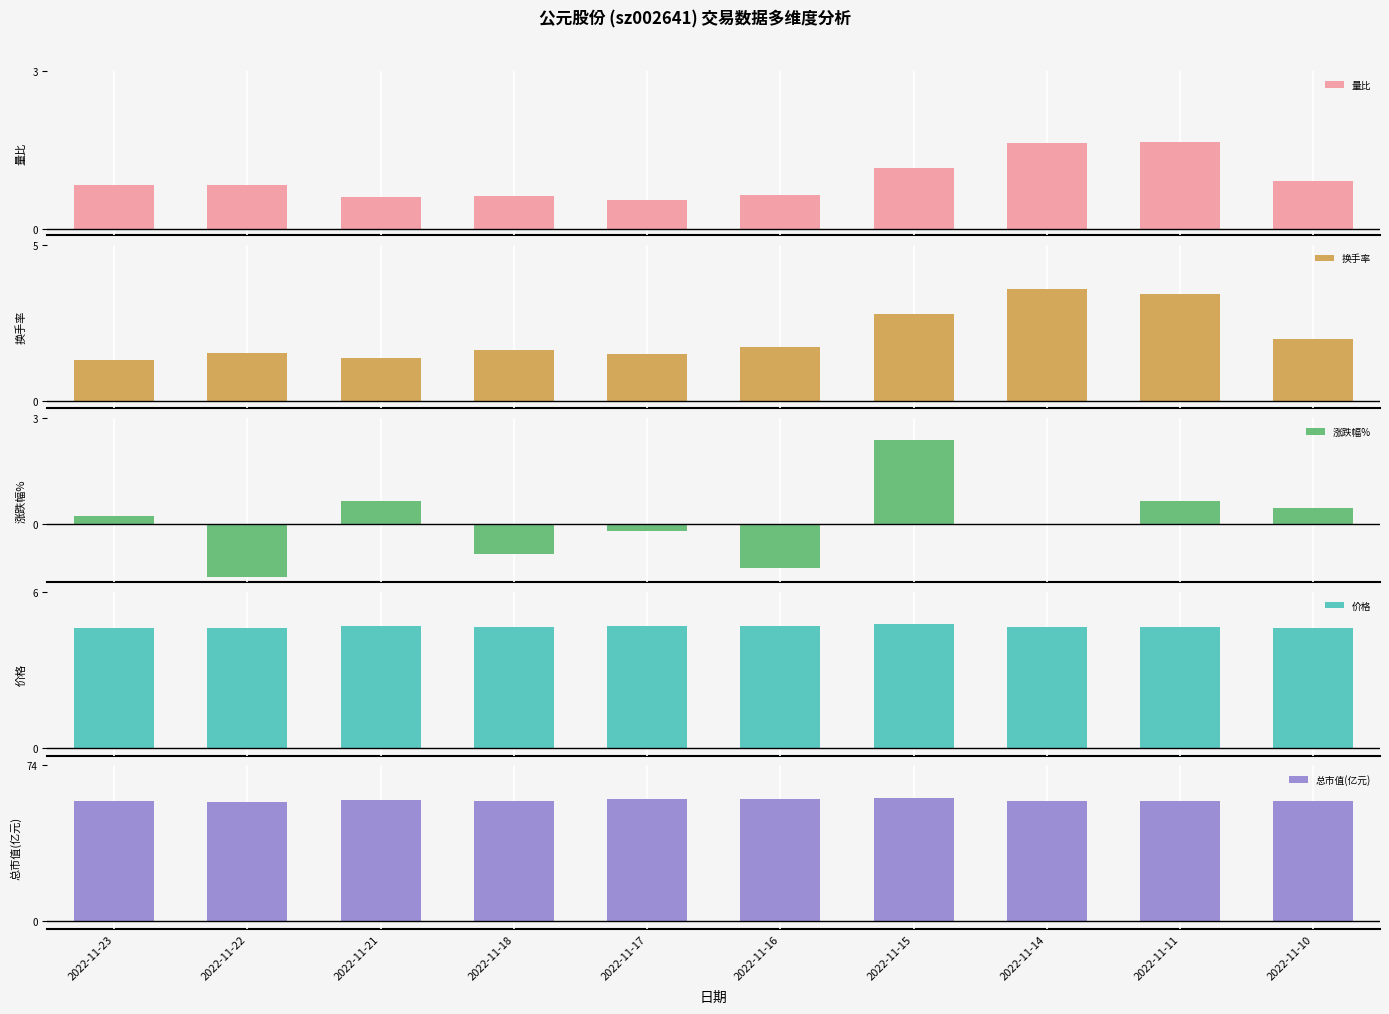

List the series in order of their peak value, highest first.

总市值(亿元), 价格, 换手率, 涨跌幅%, 量比